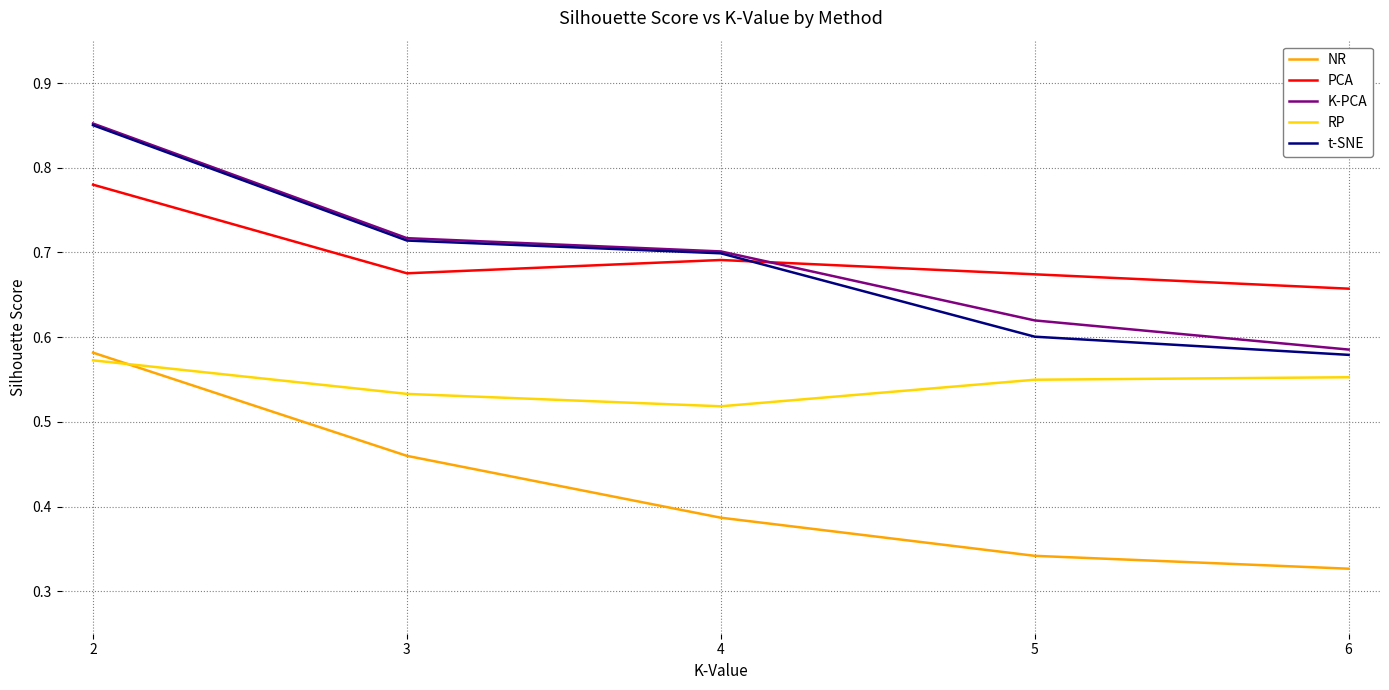

Is the value of PCA at 6 greater than the value of NR at 6?

Yes